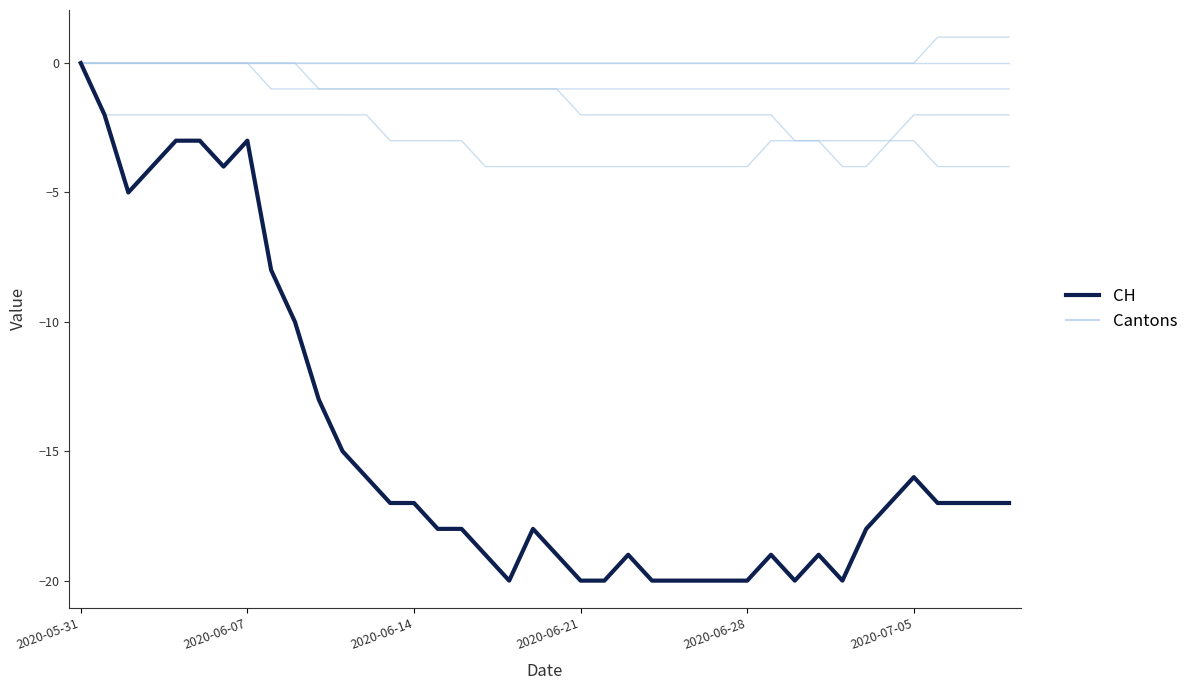

Does the chart display data point markers on the line(s)?

No